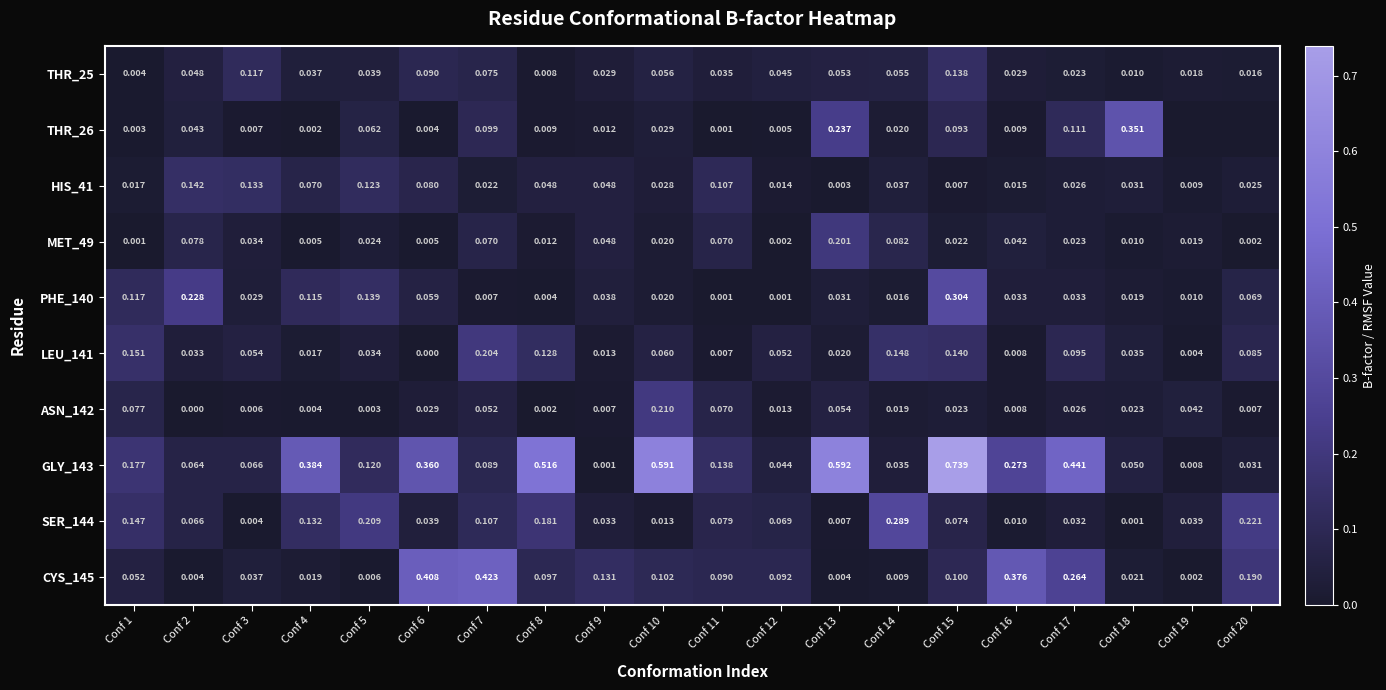

Which has a higher value, Conf 14 or Conf 13?

Conf 14